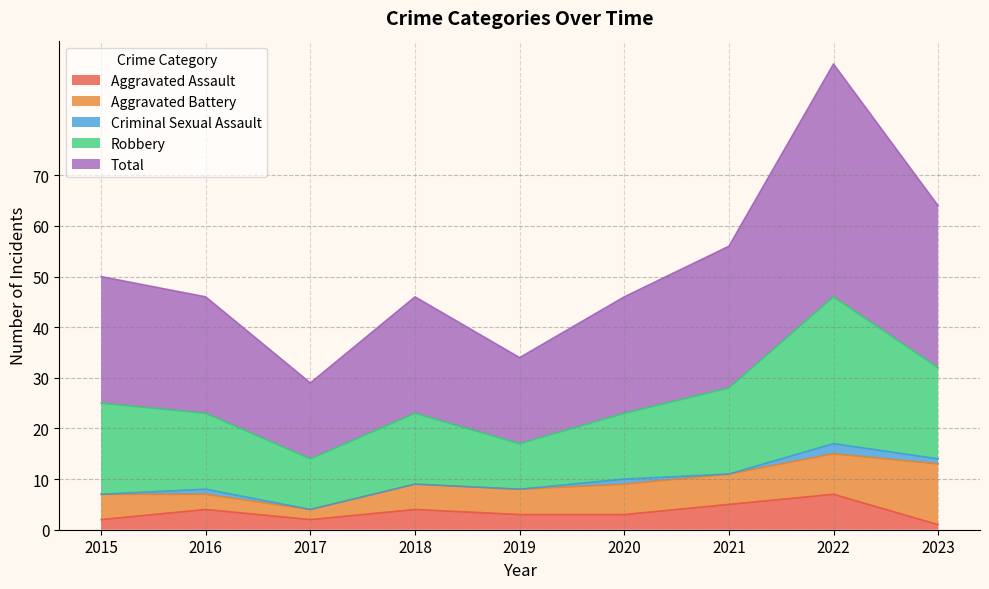

At which category does the chart reach its minimum across all series?

2015